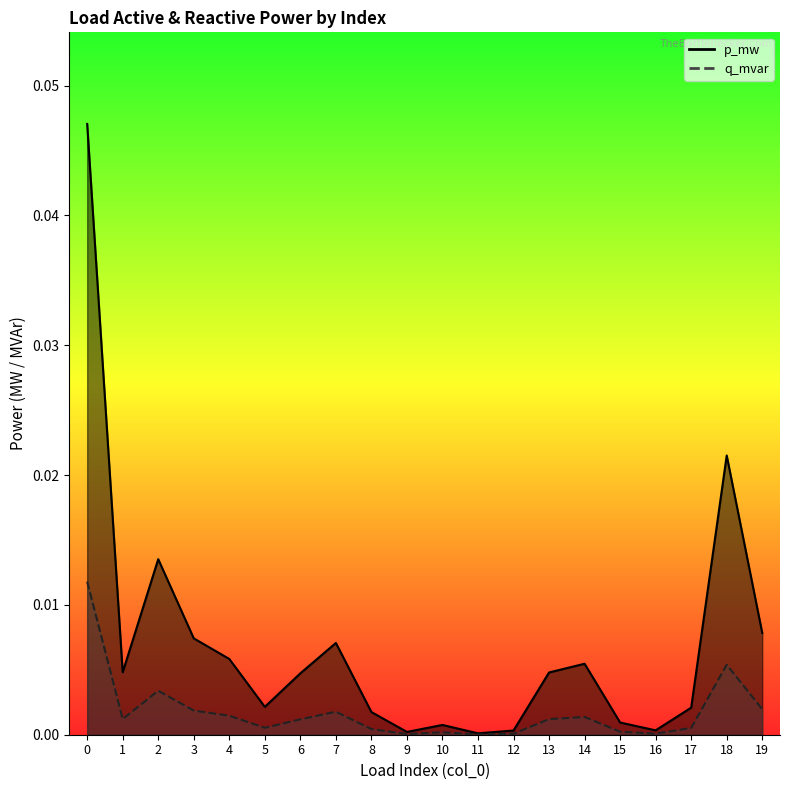

The value of p_mw at 2 is 0.0. True or false?

False